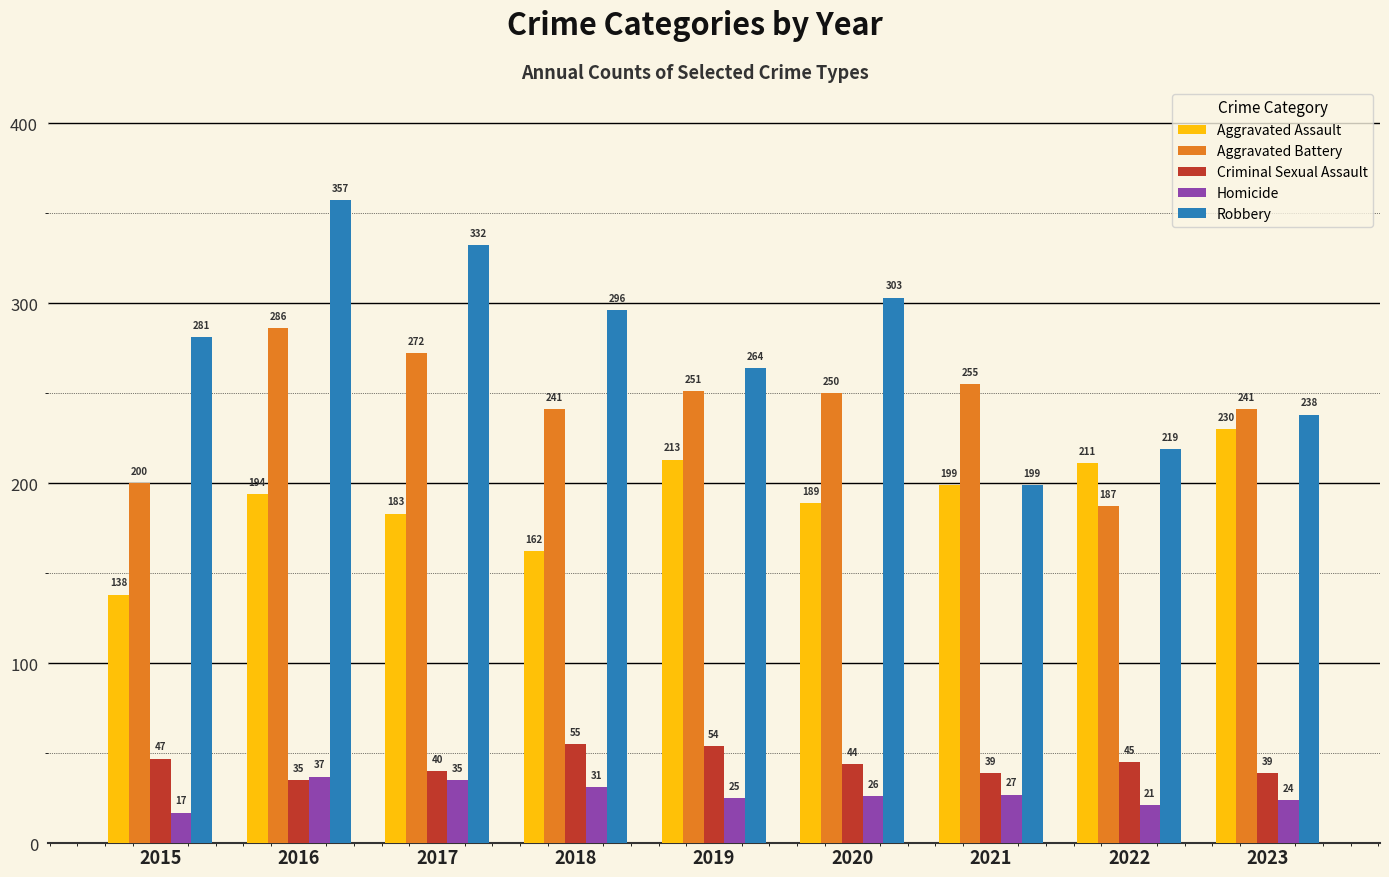

What is the value of the Homicide bar at the 3rd from the left?

35